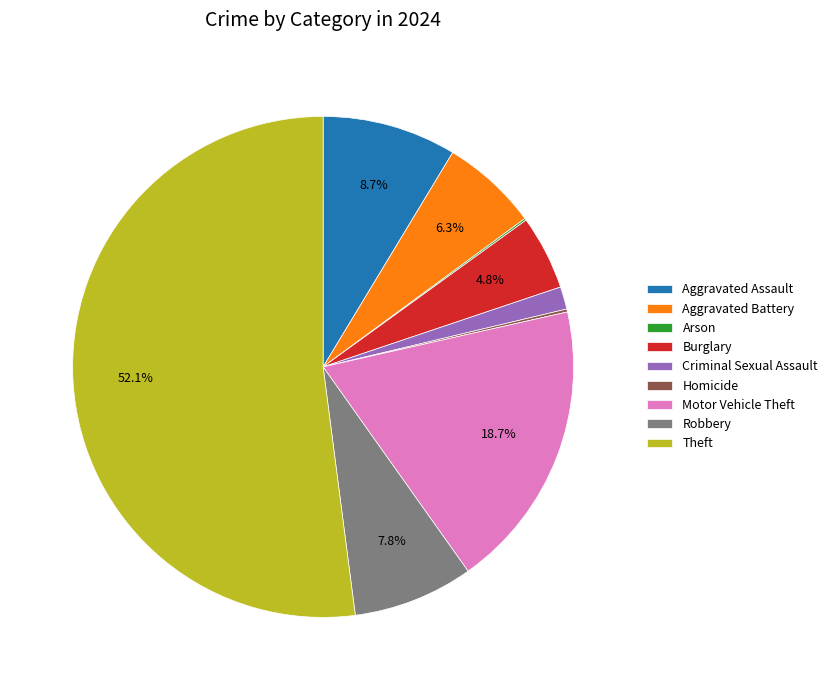

To the nearest percent, what portion does Motor Vehicle Theft represent?

19%